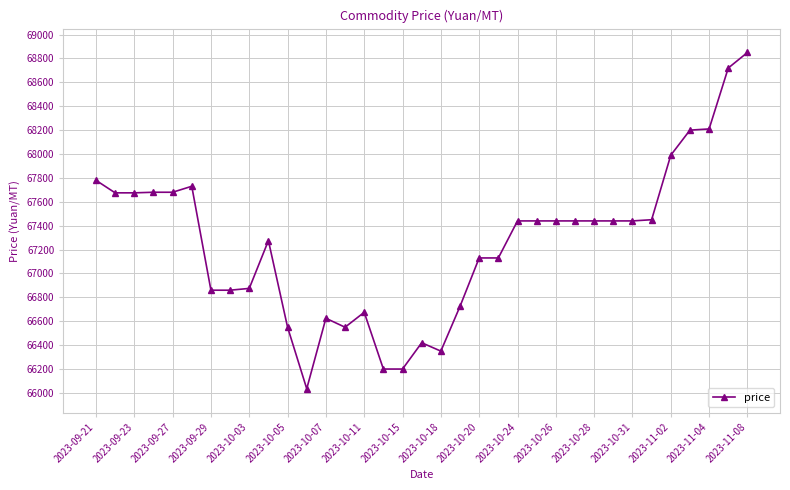

Is this an area chart (filled region under the line)?

No